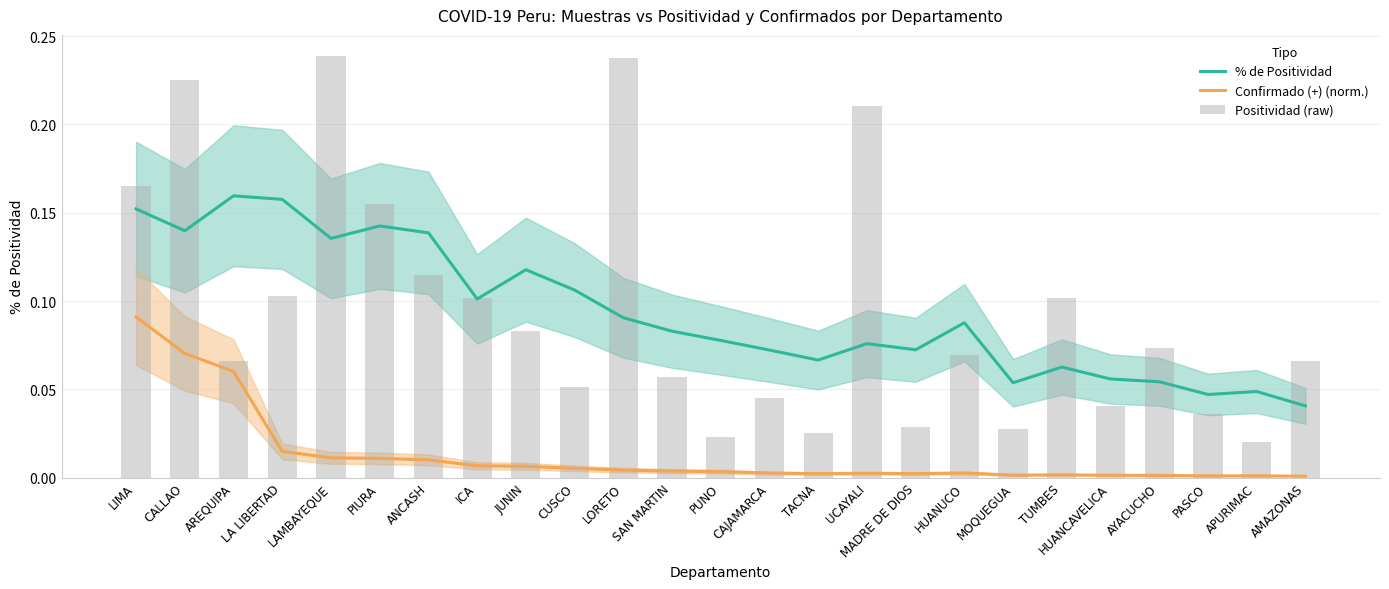

Reading left to right, transcribe all the data shown in this chart.

% de Positividad: 0.2	0.1	0.2	0.2	0.1	0.1	0.1	0.1	0.1	0.1	0.1	0.1	0.1	0.1	0.1	0.1	0.1	0.1	0.1	0.1	0.1	0.1	0.0	0.0	0.0
Confirmado (+) (norm.): 0.1	0.1	0.1	0.0	0.0	0.0	0.0	0.0	0.0	0.0	0.0	0.0	0.0	0.0	0.0	0.0	0.0	0.0	0.0	0.0	0.0	0.0	0.0	0.0	0.0
Positividad (raw): 0.2	0.2	0.1	0.1	0.2	0.2	0.1	0.1	0.1	0.1	0.2	0.1	0.0	0.0	0.0	0.2	0.0	0.1	0.0	0.1	0.0	0.1	0.0	0.0	0.1